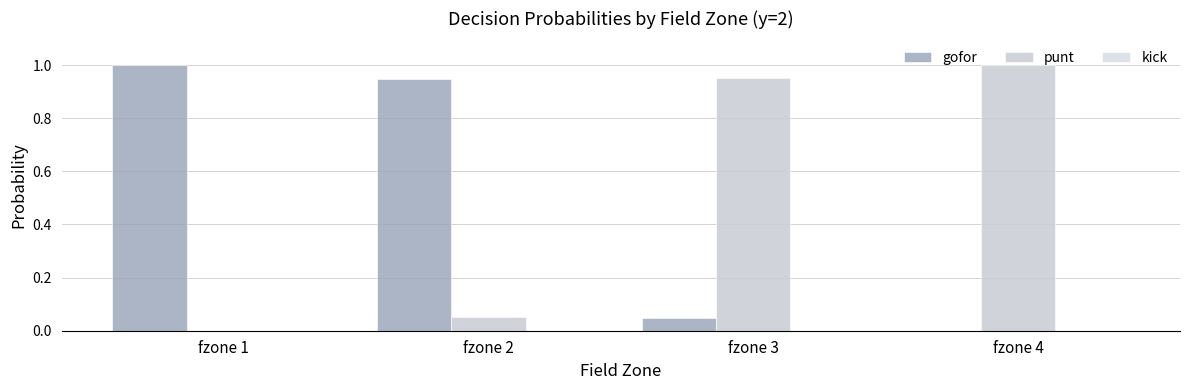

Reading left to right, list all the values displayed in this chart.

gofor: 1.0	0.9	0.0	0.0
punt: 0.0	0.1	1.0	1.0
kick: 0.0	0.0	0.0	0.0